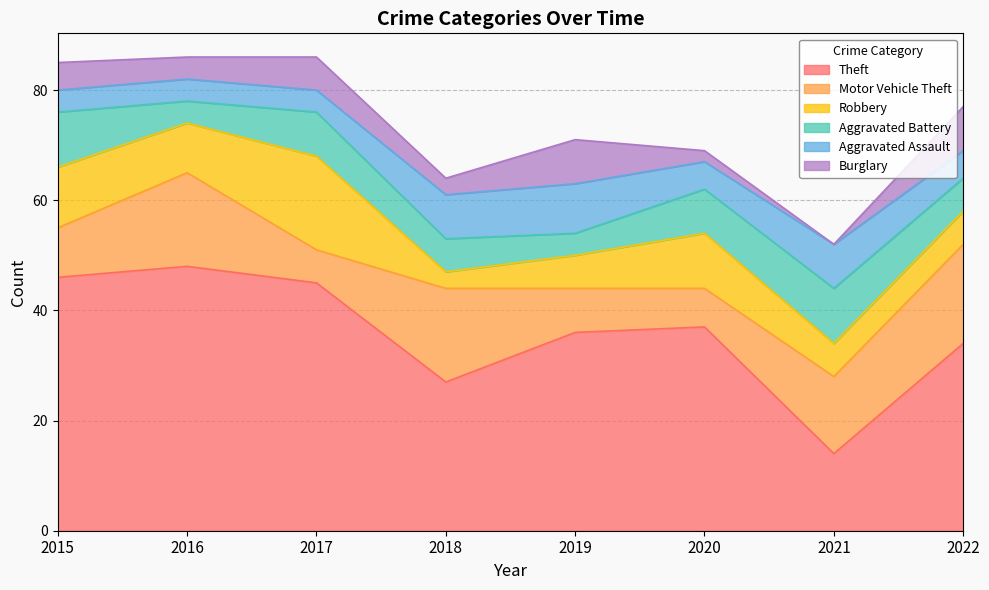

What is the sum of all Theft values?

287